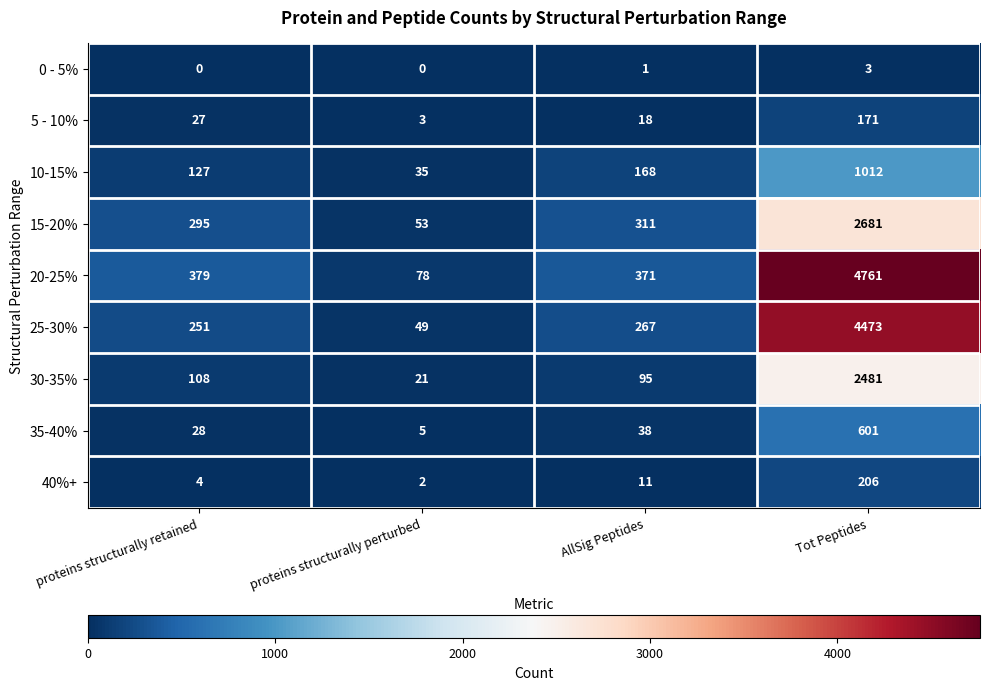

What is the total value across all series at proteins structurally perturbed?

246